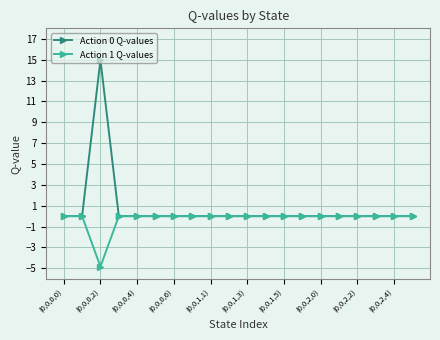

Reading left to right, list all the values displayed in this chart.

Action 0 Q-values: 0.0	0.0	15.0	0.0	0.0	0.0	0.0	0.0	0.0	0.0	0.0	0.0	0.0	0.0	0.0	0.0	0.0	0.0	0.0	0.0
Action 1 Q-values: 0.0	0.0	-4.8	0.0	0.0	0.0	0.0	0.0	0.0	0.0	0.0	0.0	0.0	0.0	0.0	0.0	0.0	0.0	0.0	0.0